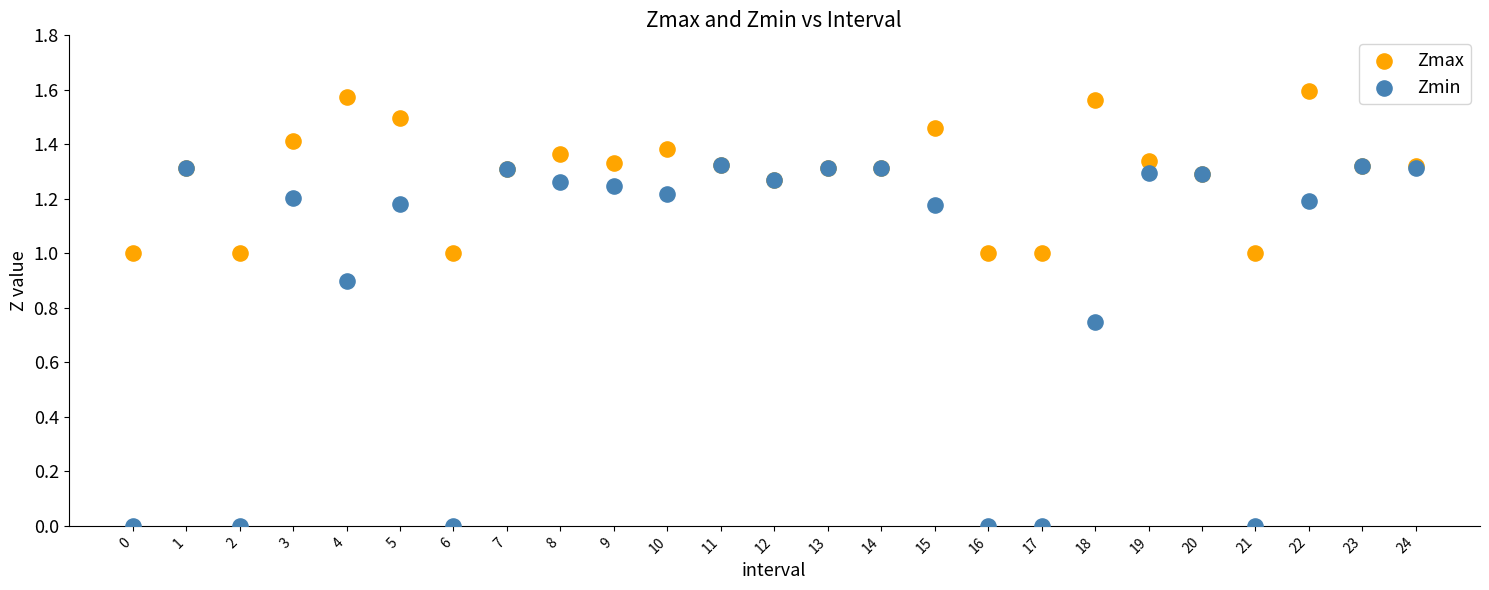

Which series reaches the maximum Y coordinate?

Zmax